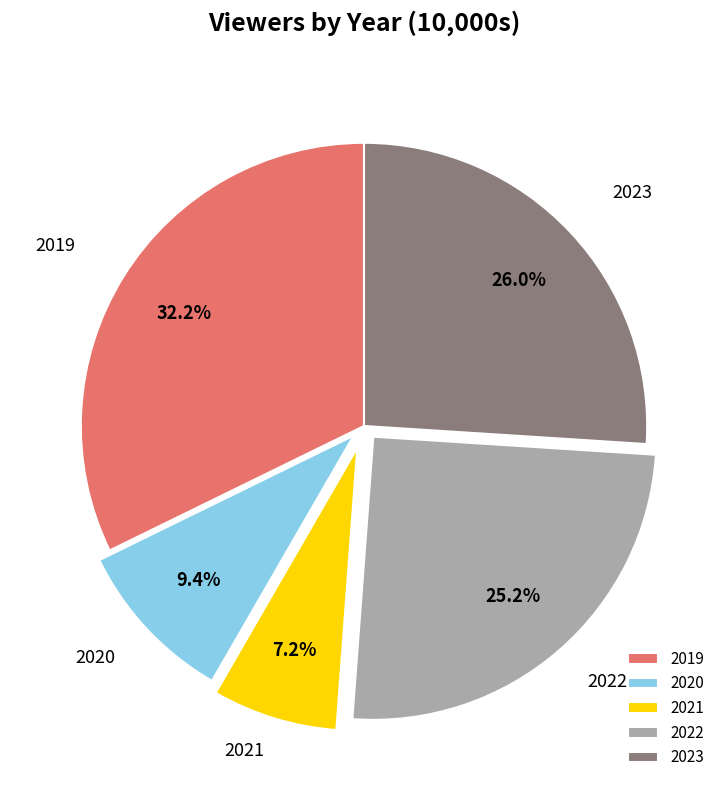

True or false: 2023 accounts for 26% of the total.

True